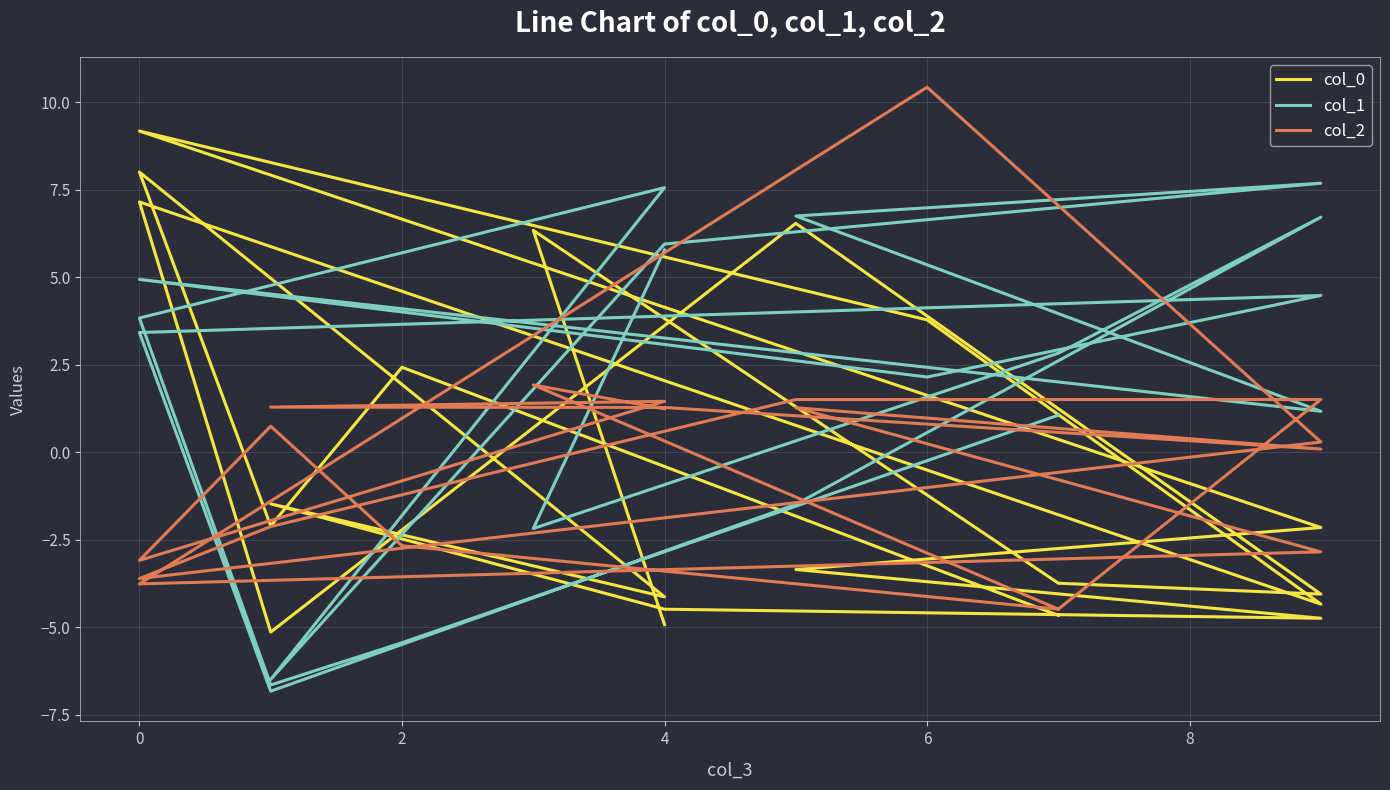

What are all the series names shown in the legend?

col_0, col_1, col_2